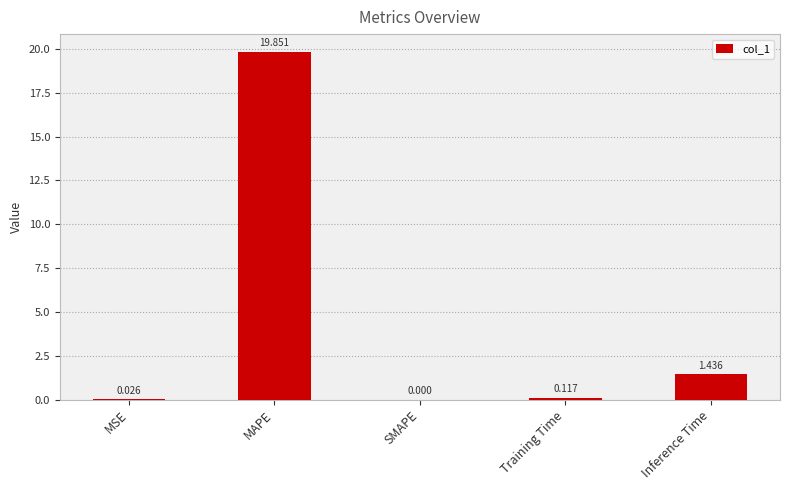

At which label is the value closest to 9?

Inference Time